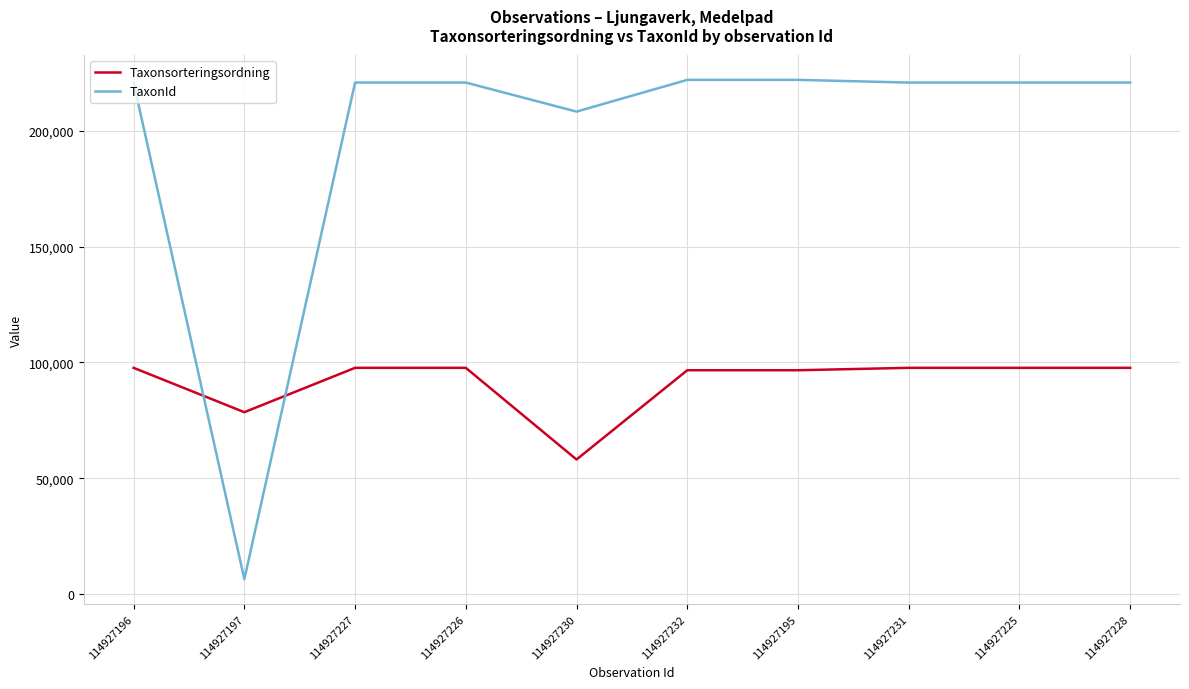

Which series has the largest range (max minus min)?

TaxonId